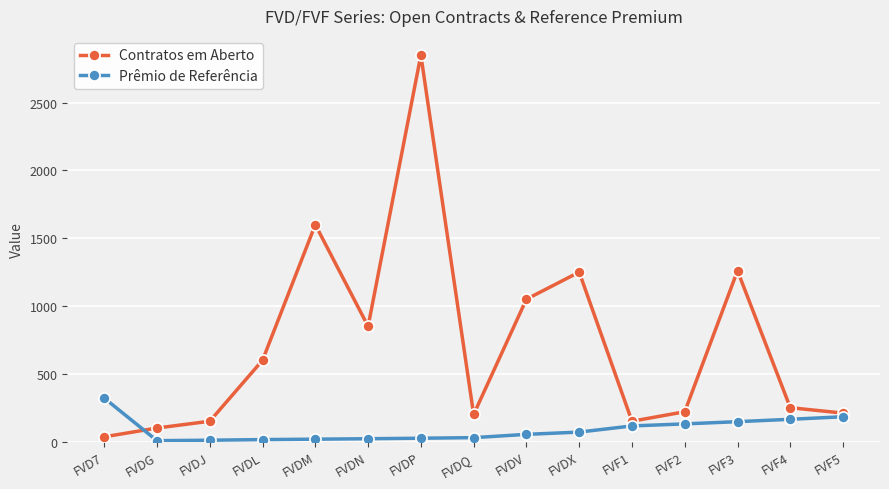

What is the label of the 6th point from the right?

FVDX